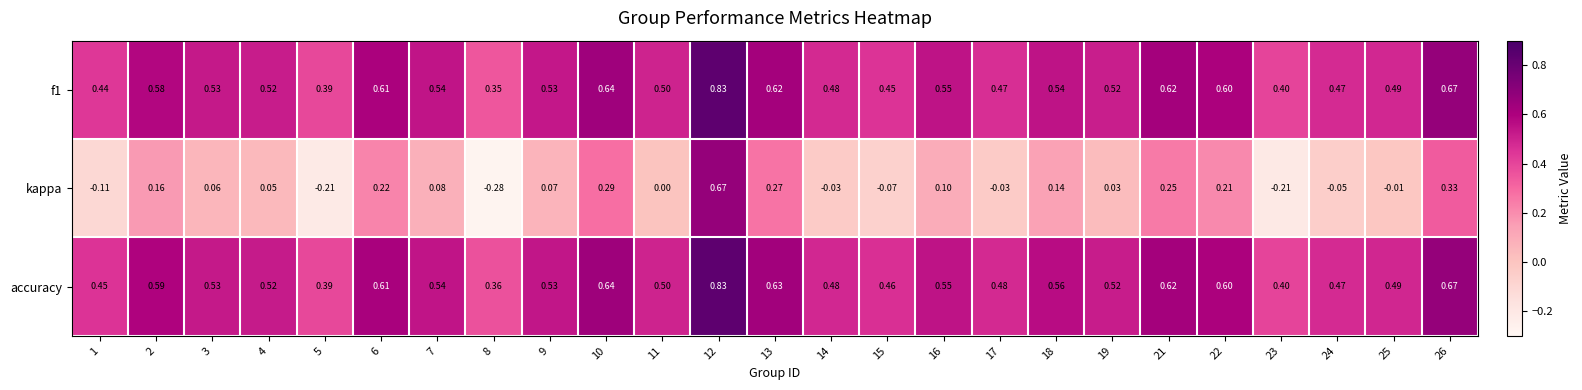

Which series has the widest spread of values?

kappa